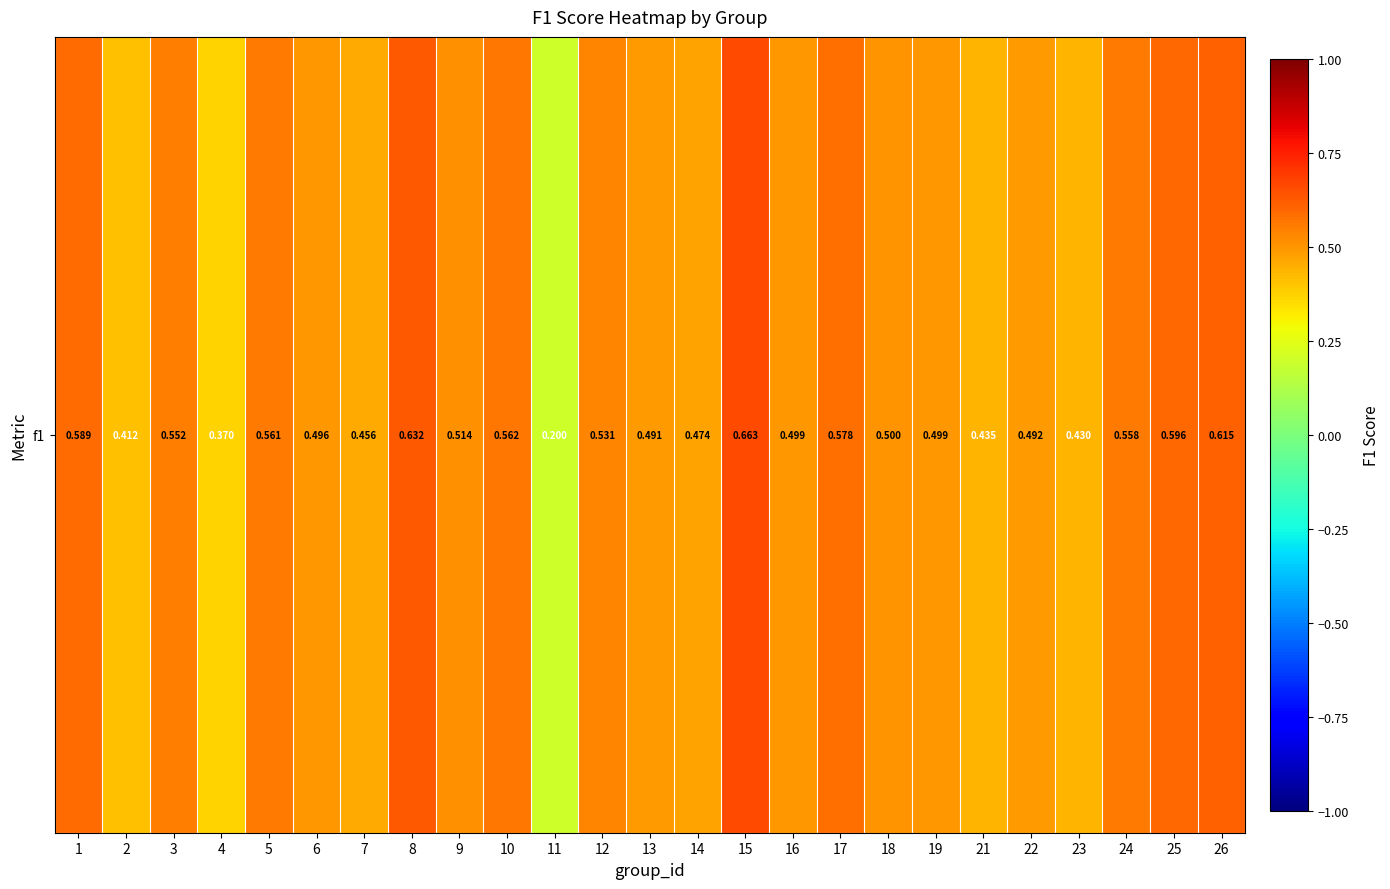

Reading left to right, transcribe all the data shown in this chart.

0.6	0.4	0.6	0.4	0.6	0.5	0.5	0.6	0.5	0.6	0.2	0.5	0.5	0.5	0.7	0.5	0.6	0.5	0.5	0.4	0.5	0.4	0.6	0.6	0.6